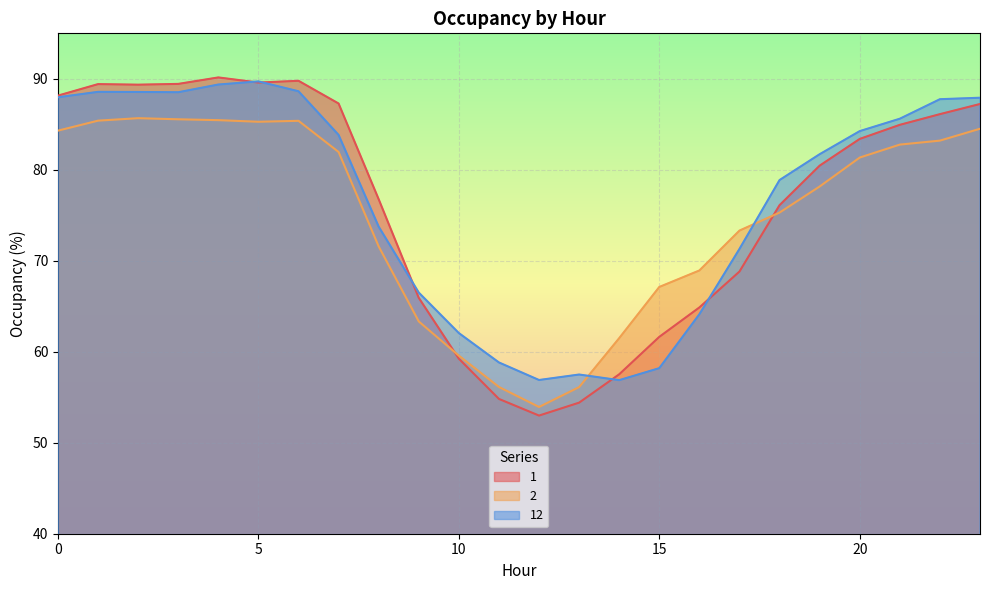

Read the 12 value at 12.

56.9